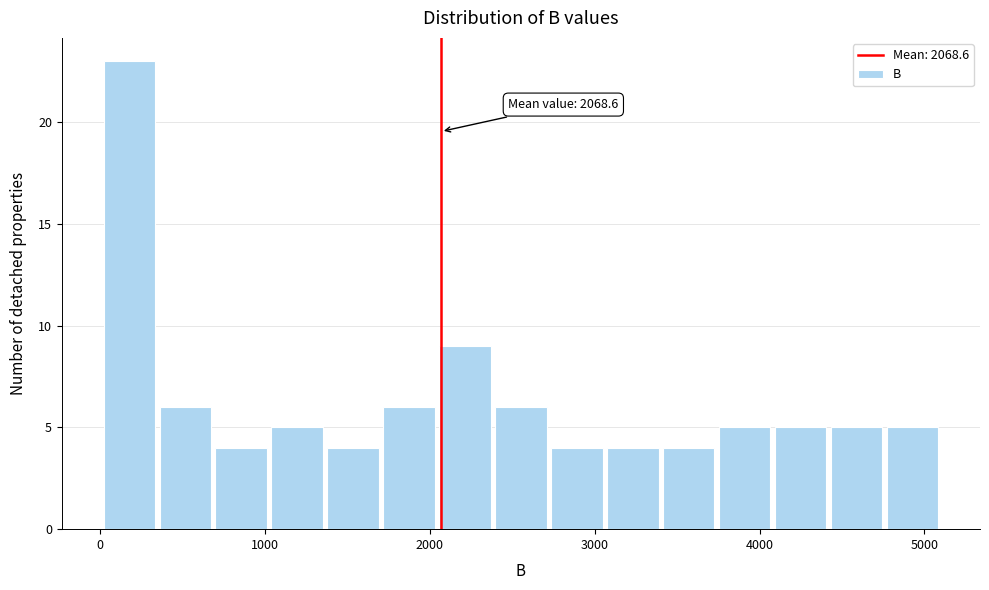

Around what value on the x-axis is the tallest bar? Give the approximate position of its centre, as read against the axis.

200